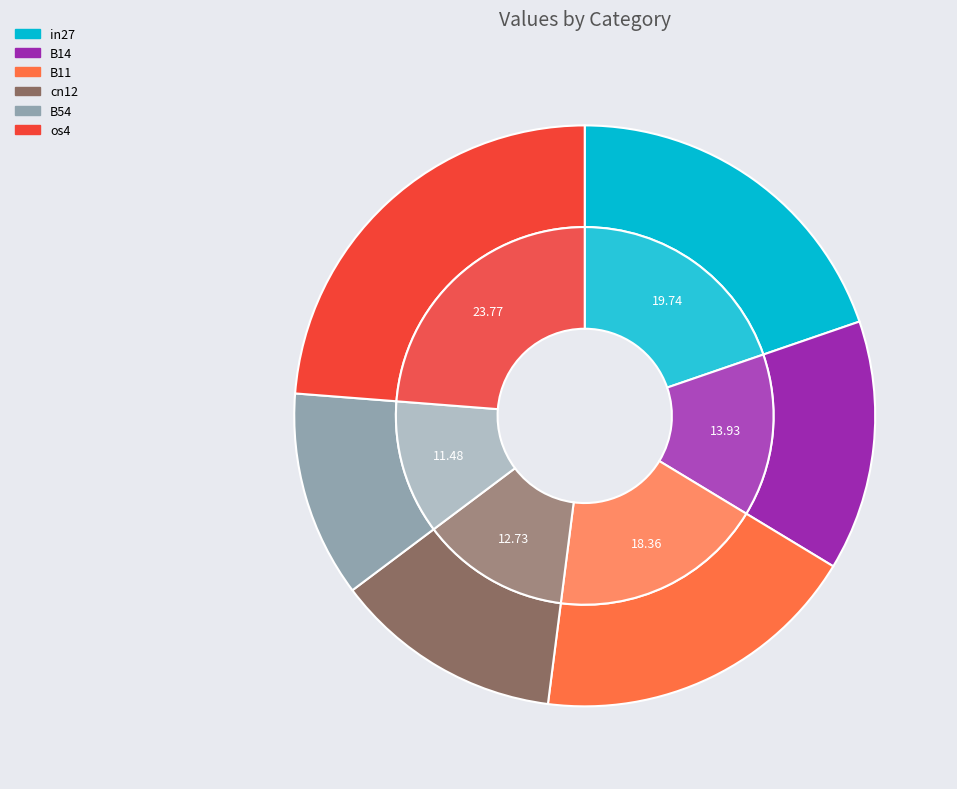

To the nearest percent, what portion does cn12 represent?

13%